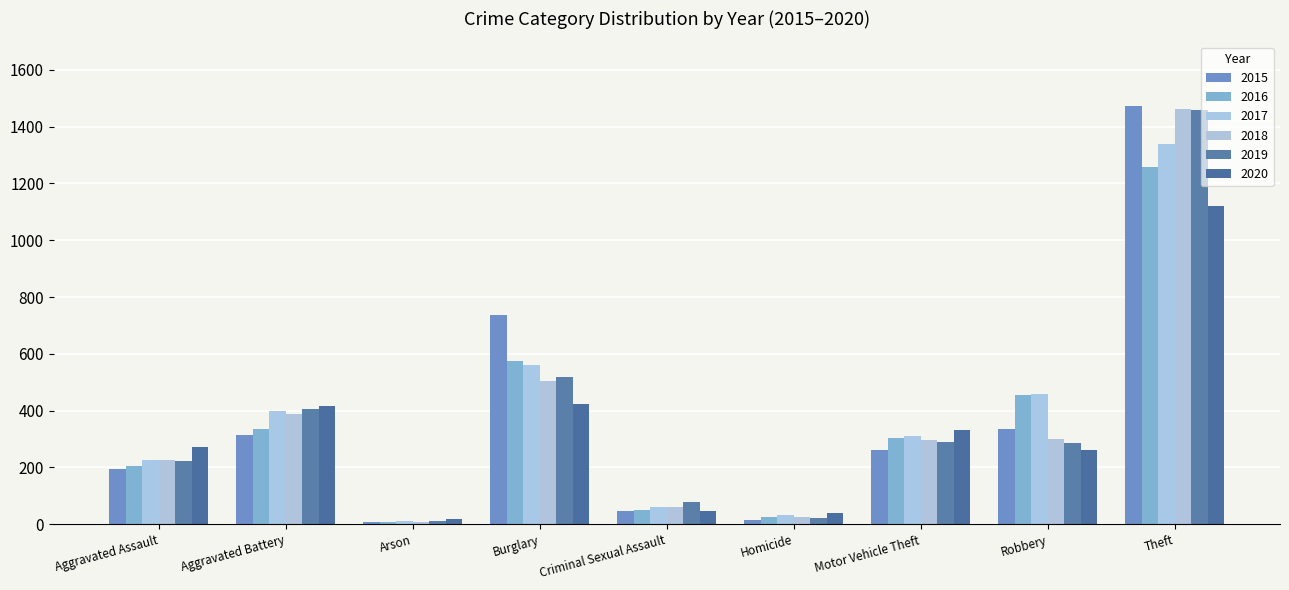

Does the chart contain any negative values?

No